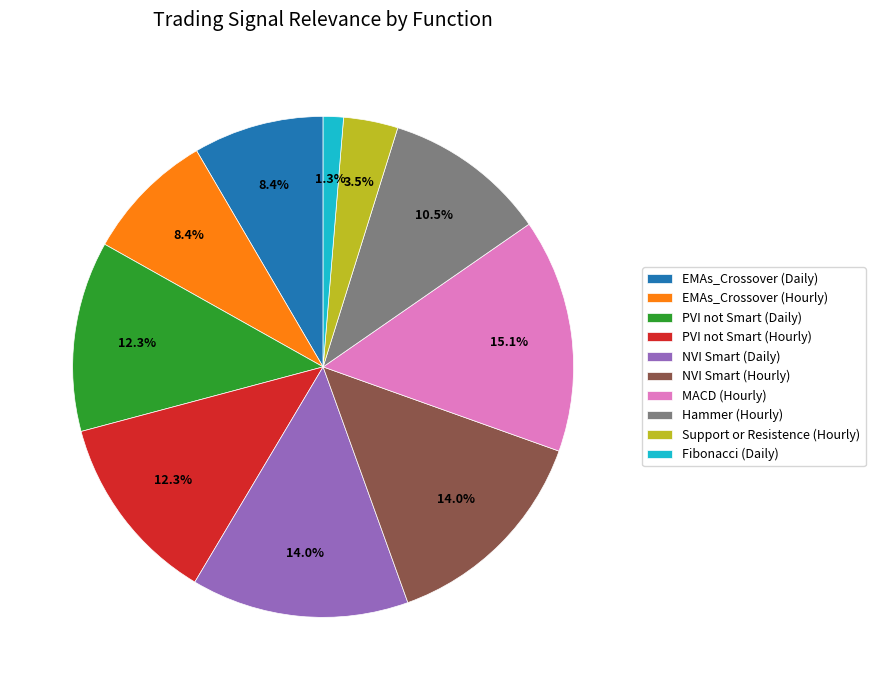

Approximately how many times larger is the value at Fibonacci (Daily) compared to PVI not Smart (Hourly)?

0.1